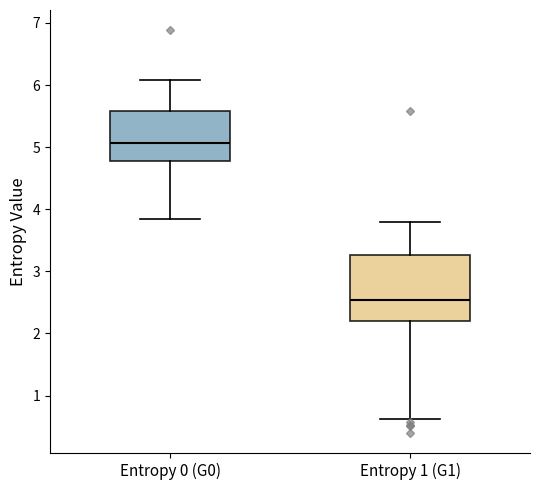

Where is the upper edge of the box for Entropy 1 (G1) on the y-axis? The values are not printed on the chart, so give them approximately, as read against the axis.

3.3